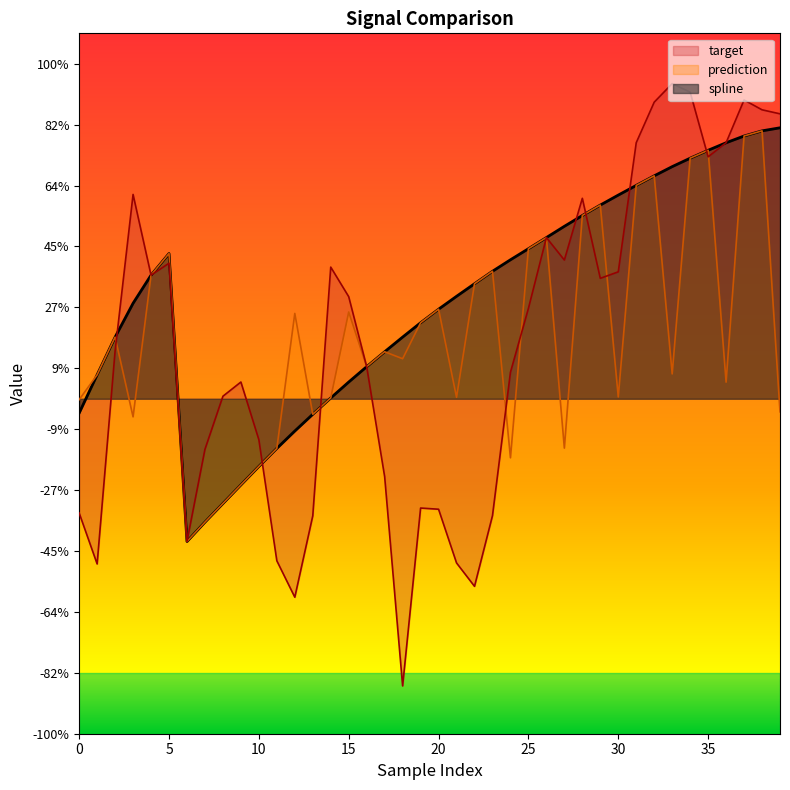

Is the value of spline at 30 greater than the value of prediction at 10?

Yes